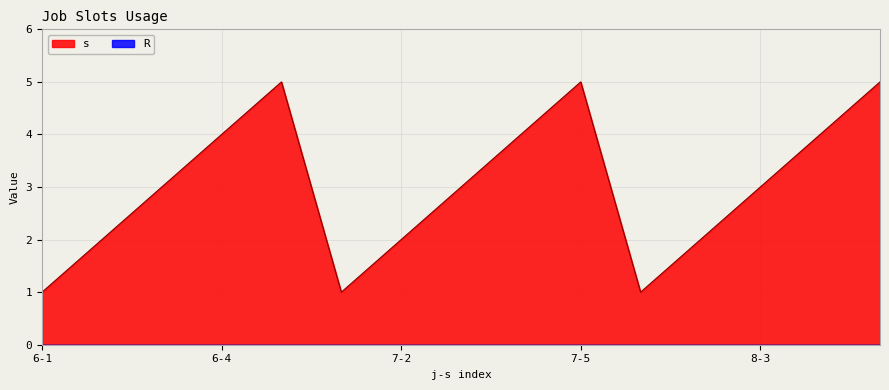

Reading right to left, what are all the values shown in this chart?

8-5=5	8-4=4	8-3=3	8-2=2	8-1=1	7-5=5	7-4=4	7-3=3	7-2=2	7-1=1	6-5=5	6-4=4	6-3=3	6-2=2	6-1=1